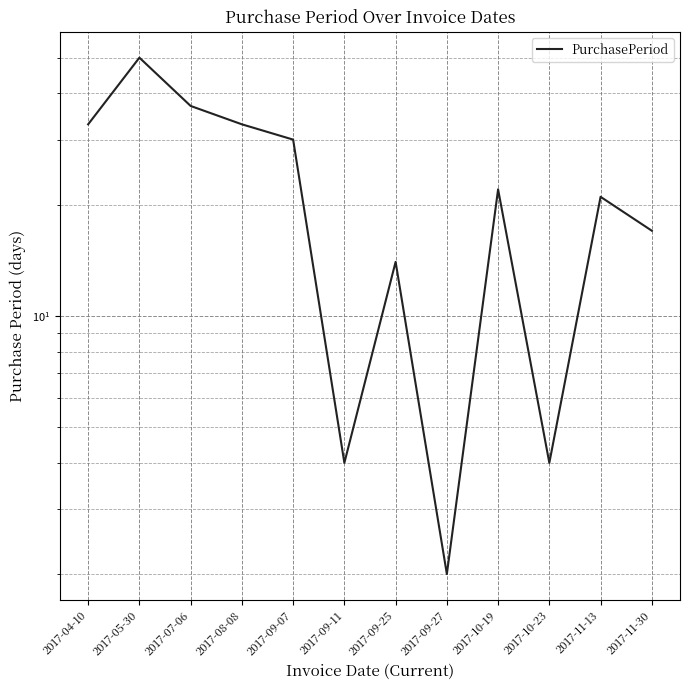

Which has a higher value, 2017-10-23 or 2017-10-19?

2017-10-19